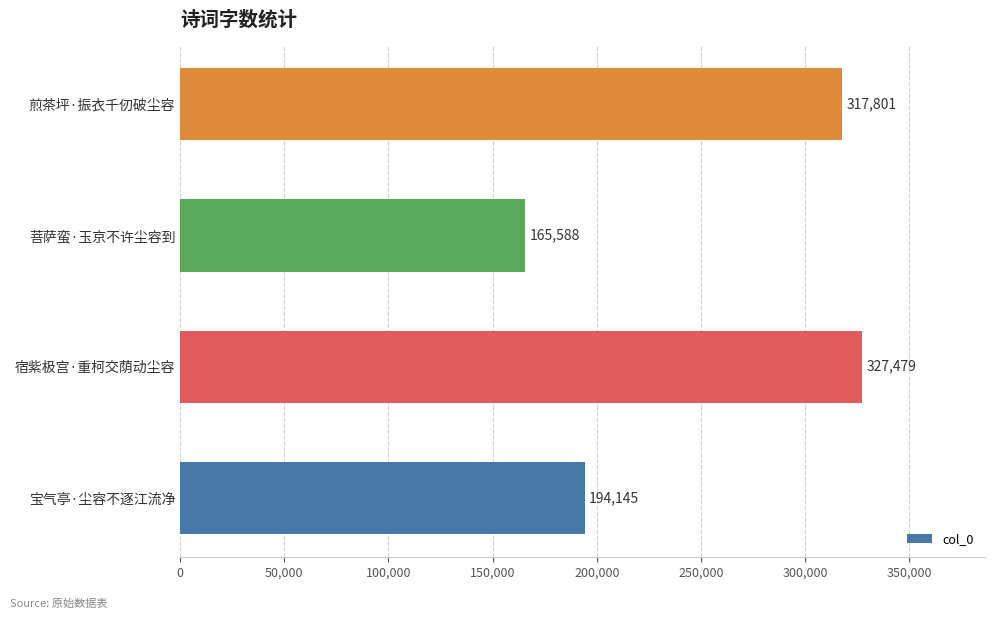

Rank the categories by value from lowest to highest.

菩萨蛮·玉京不许尘容到, 宝气亭·尘容不逐江流净, 煎茶坪·振衣千仞破尘容, 宿紫极宫·重柯交荫动尘容